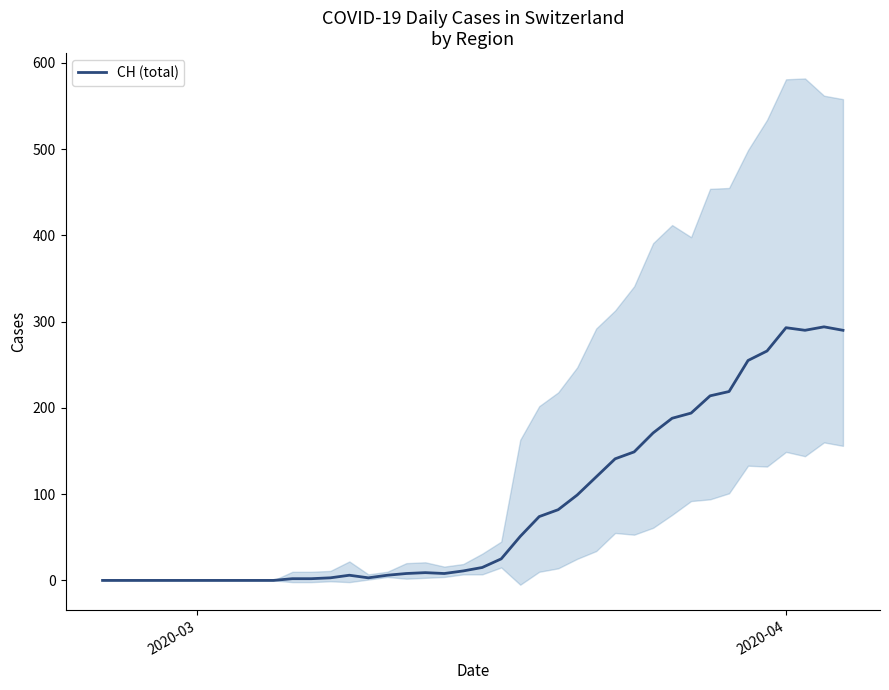

How many categories are shown in the chart?

40